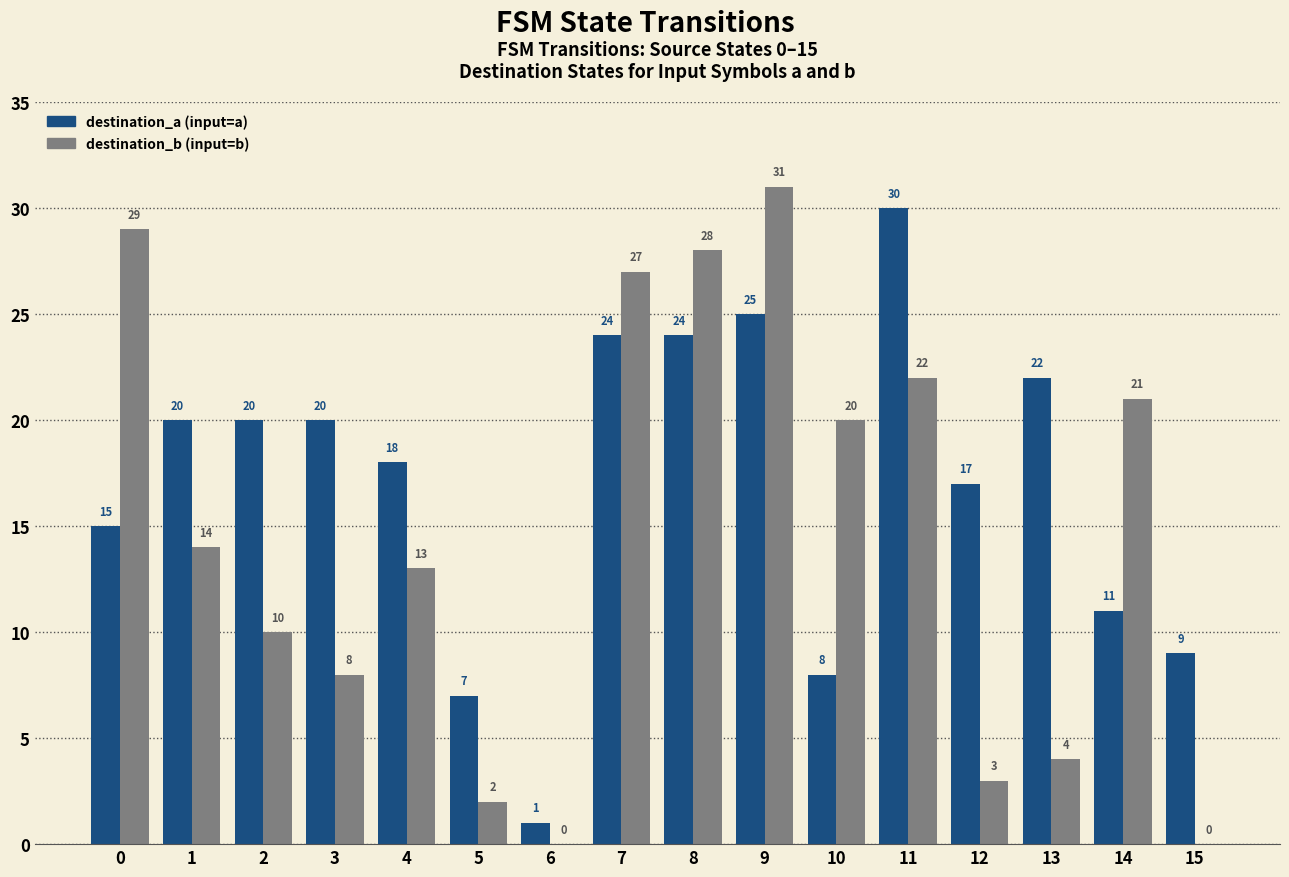

What is the total value across all series at 7?

51